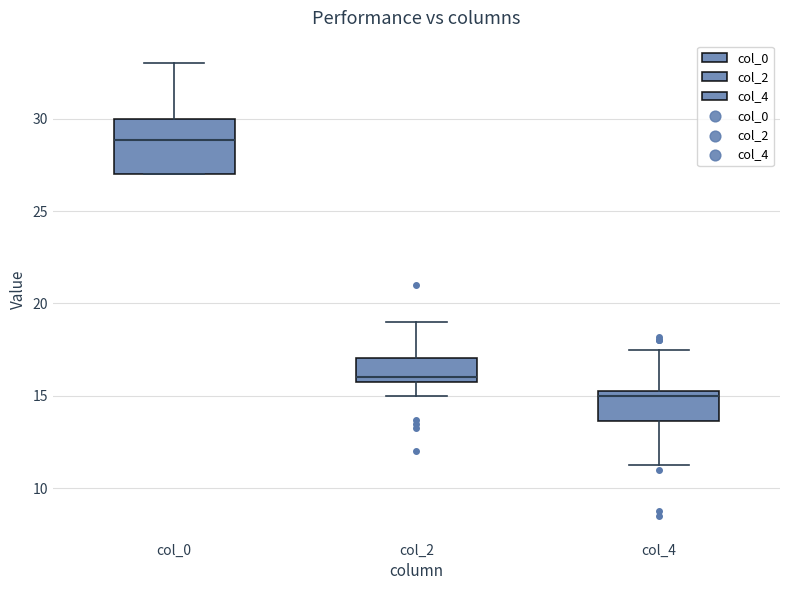

Reading left to right, transcribe this box plot: for each box, give where its median line is, the range the box spans, and where its two whiskers end, as read against the y-axis. The values are not printed on the chart, so give them approximately, as read against the axis.

col_0: median 29.0, box 27.0 to 30.0, whiskers 27.0 to 33.0
col_2: median 16.0 (just above the box's lower edge), box 16.0 to 17.0, whiskers 15.0 to 19.0
col_4: median 15.0, box 13.5 to 15.5, whiskers 11.5 to 17.5